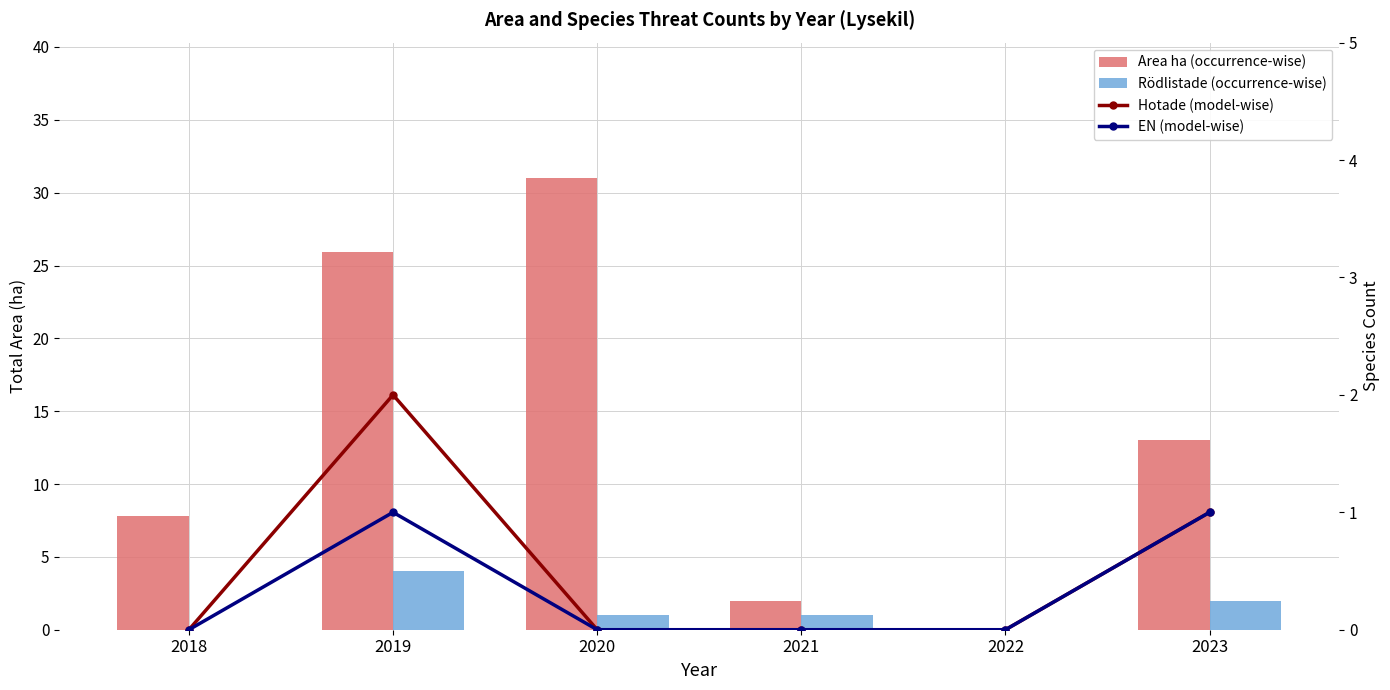

How many data points in Area ha (occurrence-wise) are above 13?

2